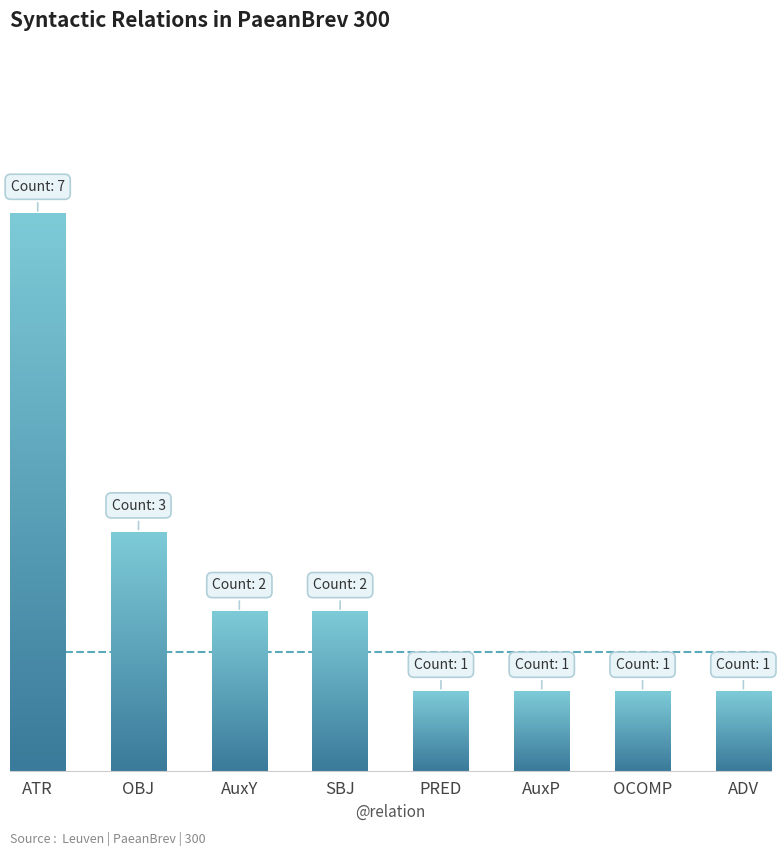

Does the chart contain any negative values?

No